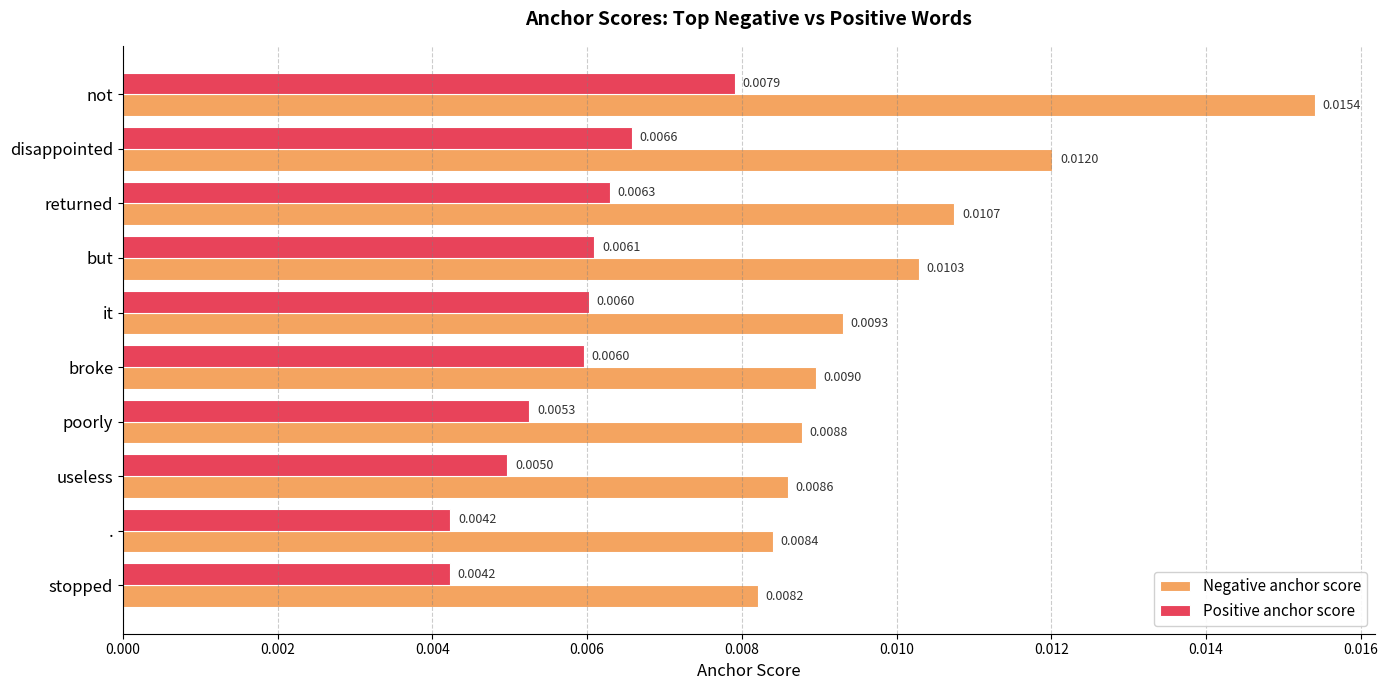

What are all the series names shown in the legend?

Negative anchor score, Positive anchor score